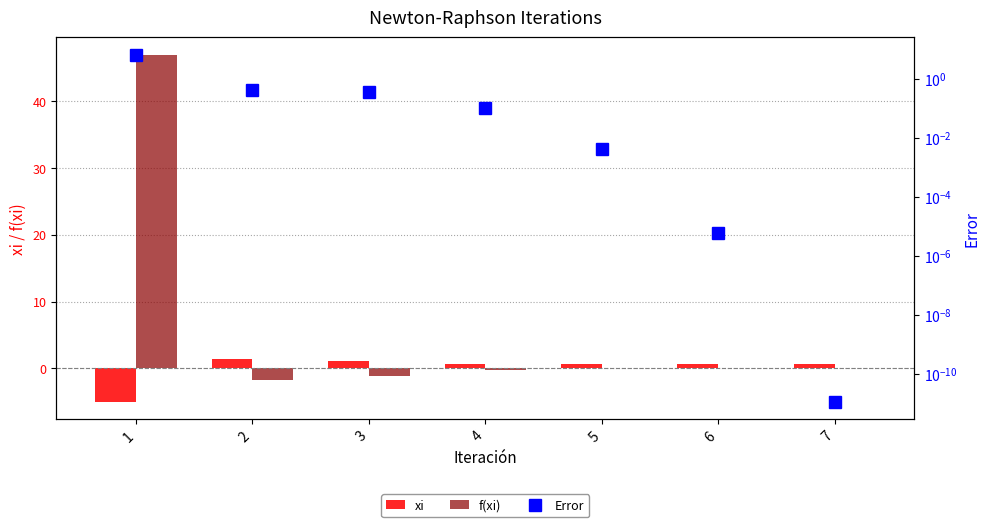

Where is Error nearest to the value 3?

2